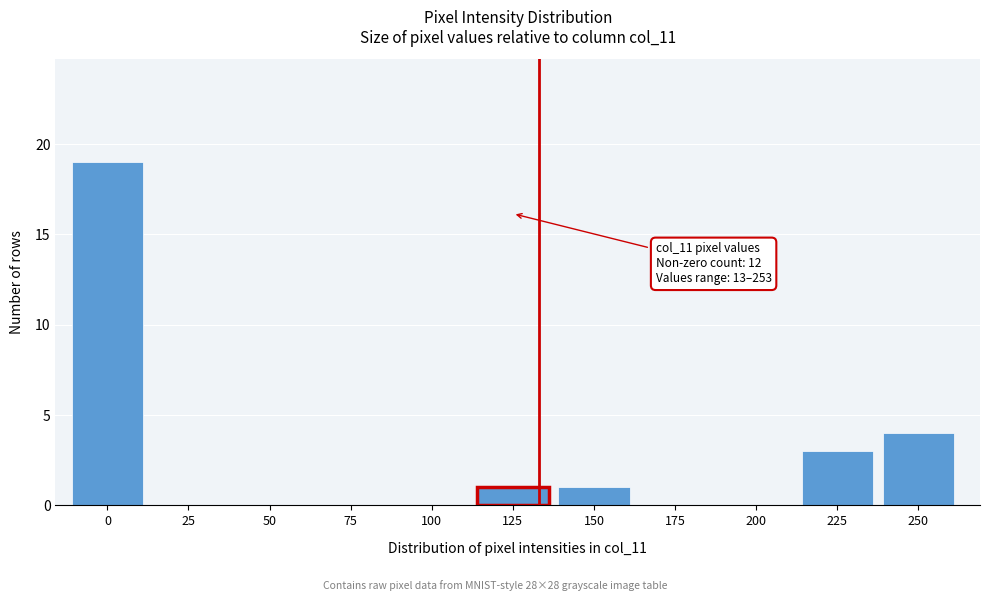

Reading left to right, list all the values displayed in this chart.

0=19	25=0	50=0	75=0	100=0	125=1	150=1	175=0	200=0	225=3	250=4